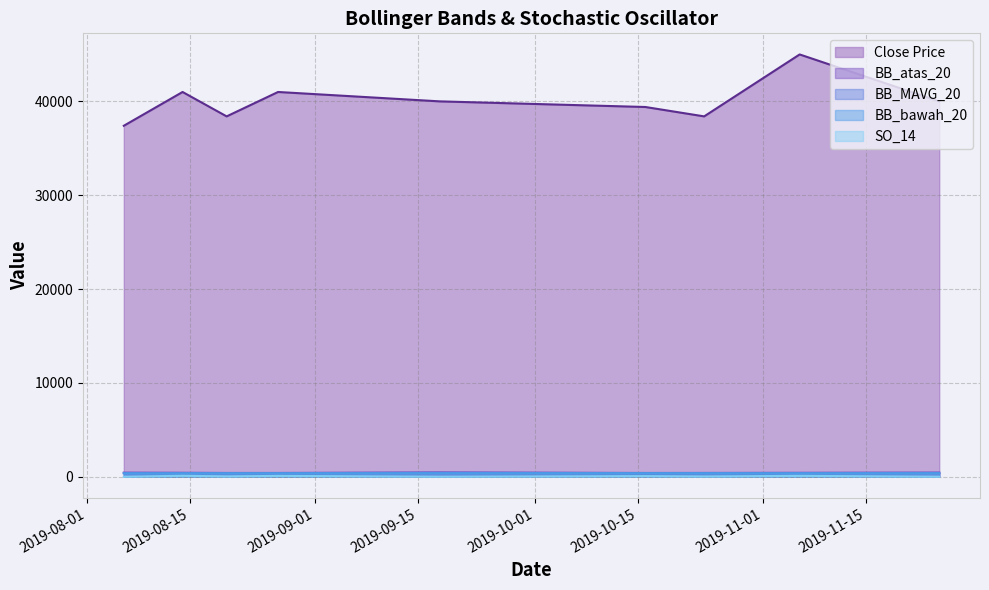

Does the chart have visible grid lines?

Yes